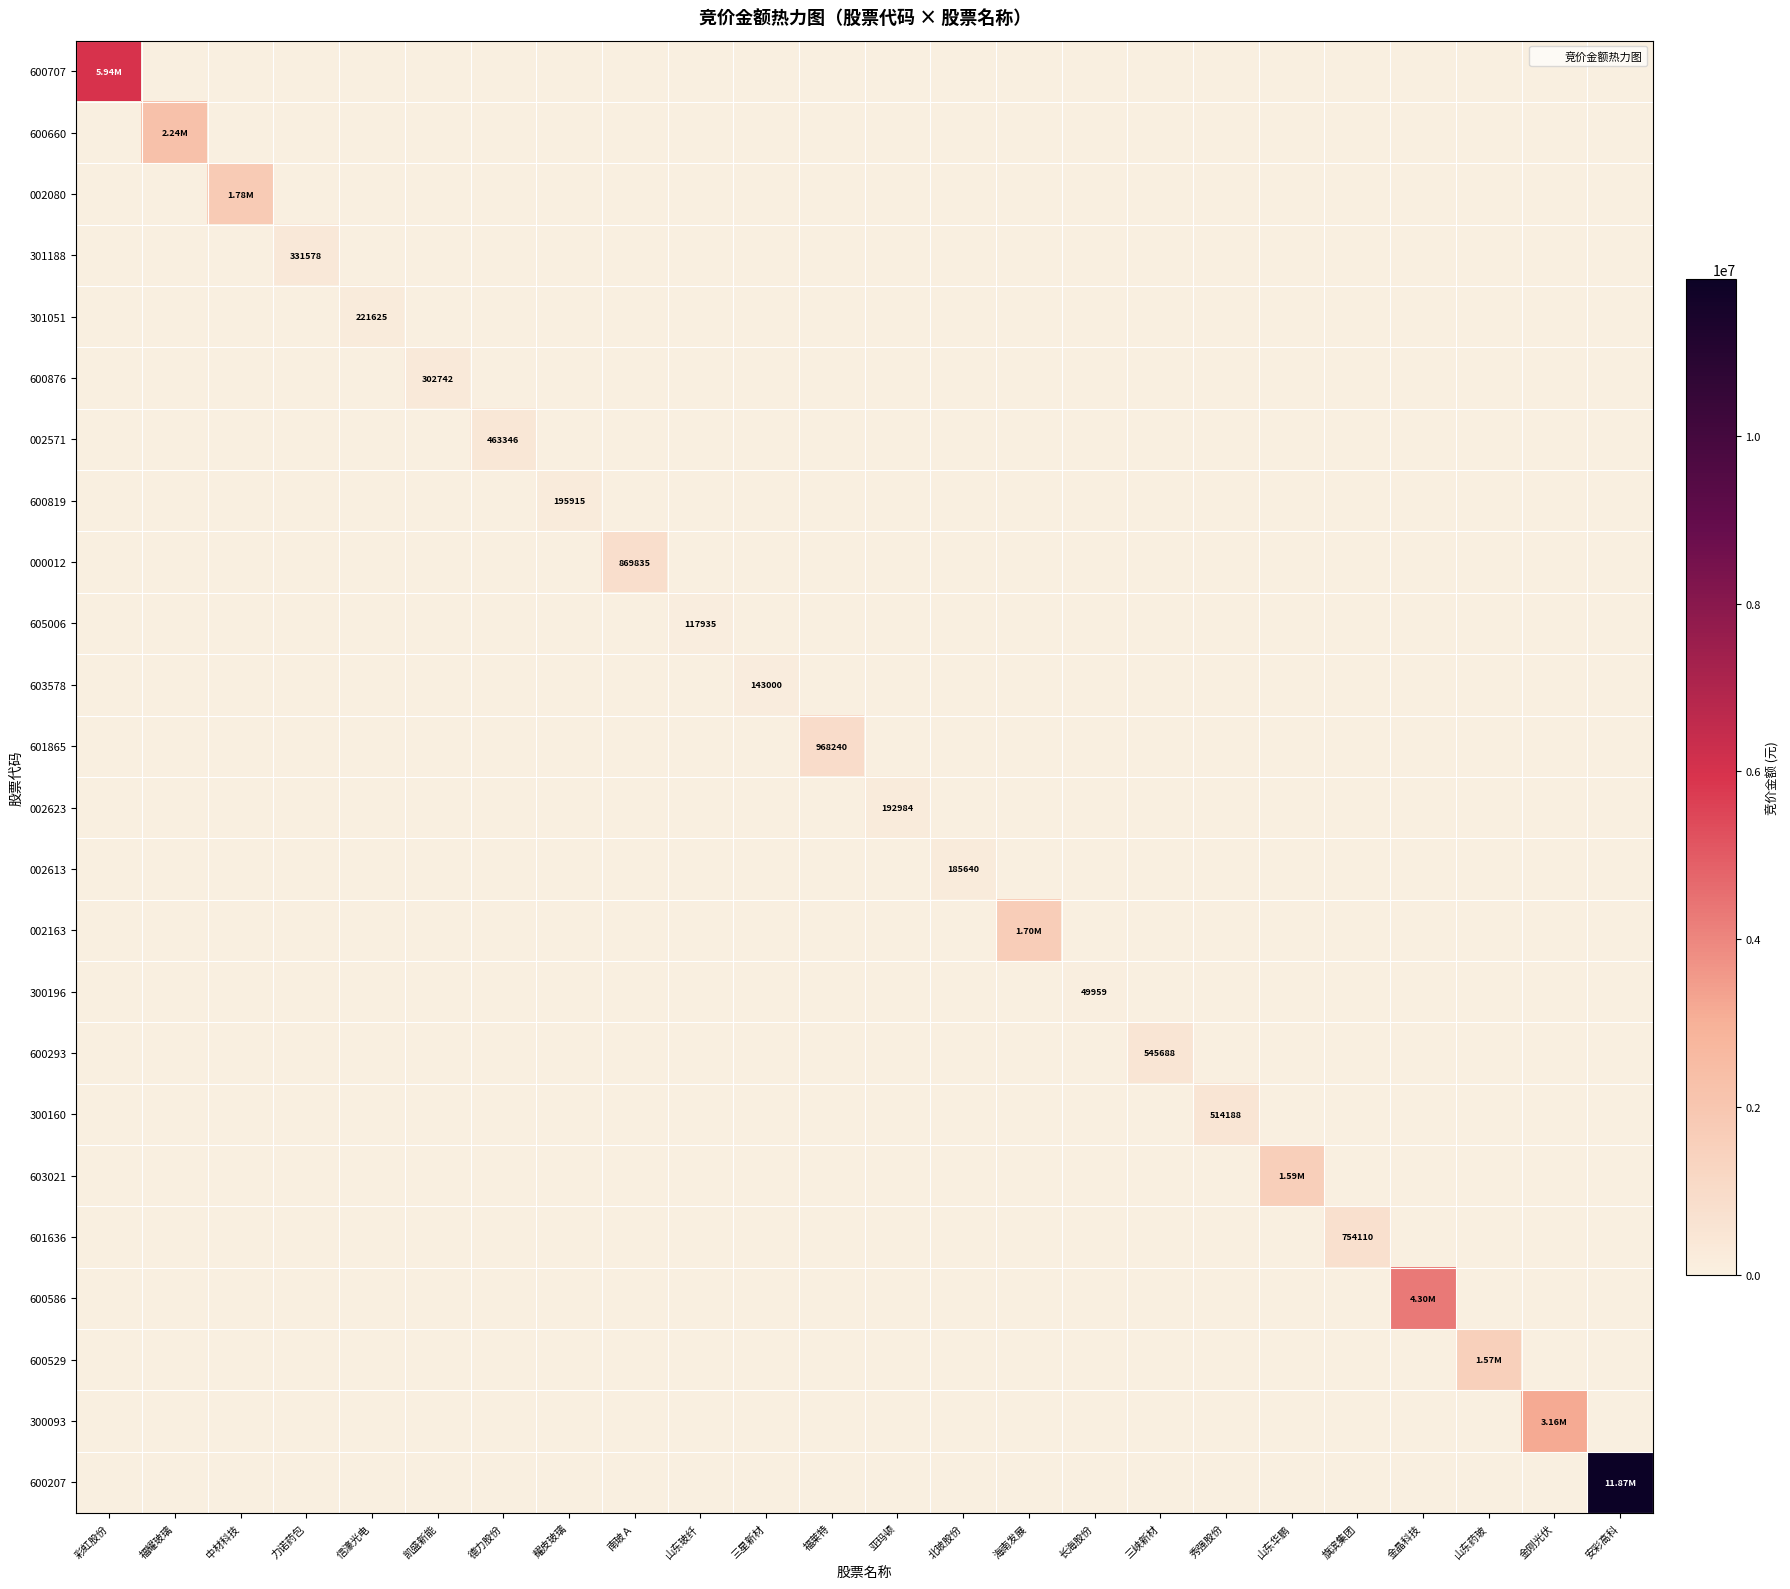

Which category has the highest value in the 002163 series?

海南发展